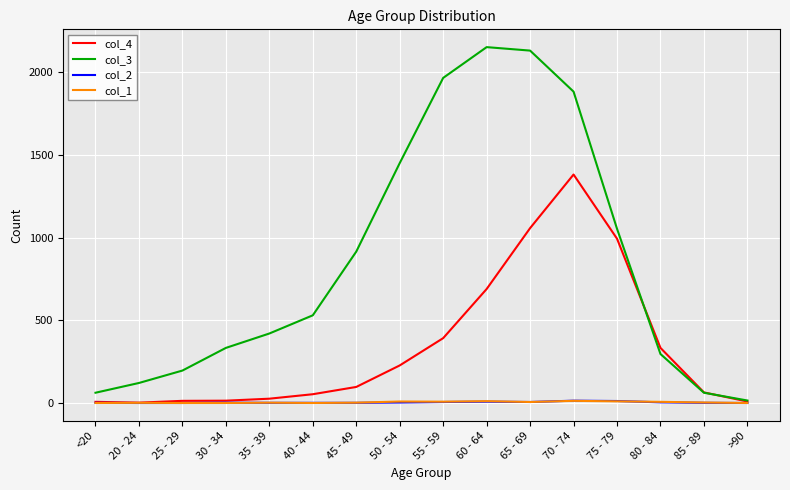

Which category has the highest value across all series?

60 - 64